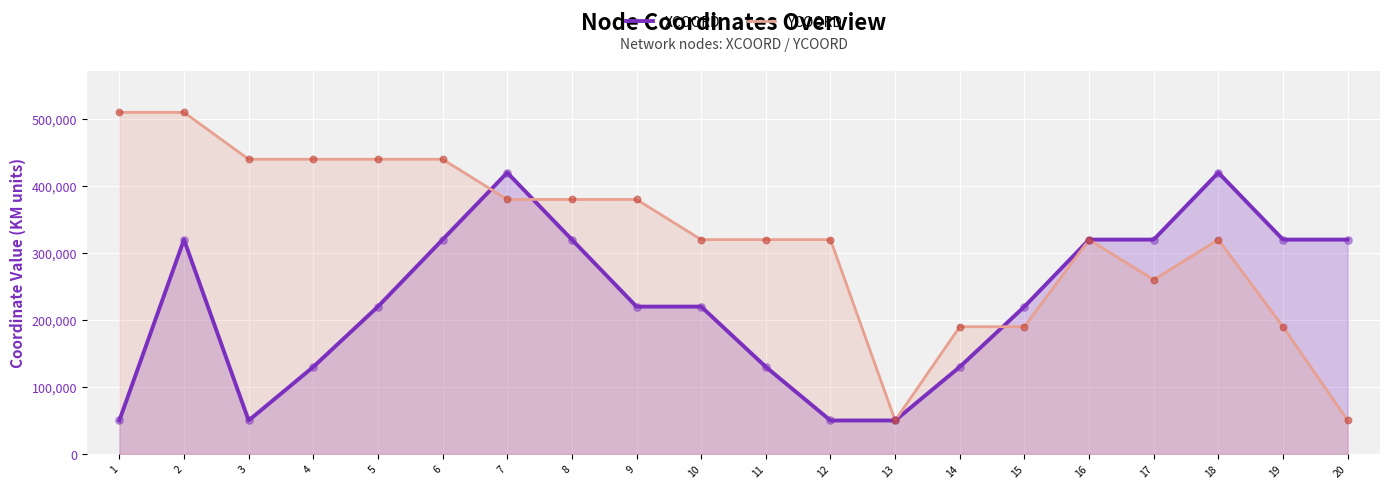

Which series reaches the minimum Y coordinate?

XCOORD